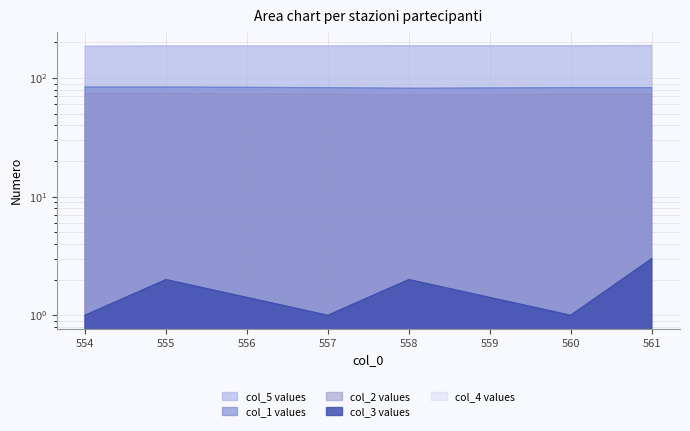

At which category does the chart reach its peak across all series?

561.0